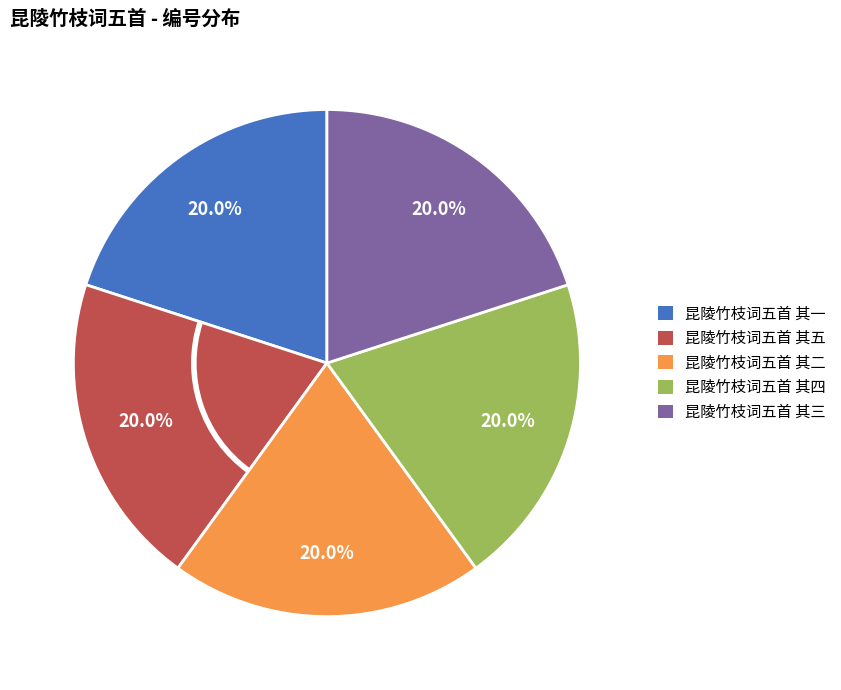

How many slices are in this pie chart?

5